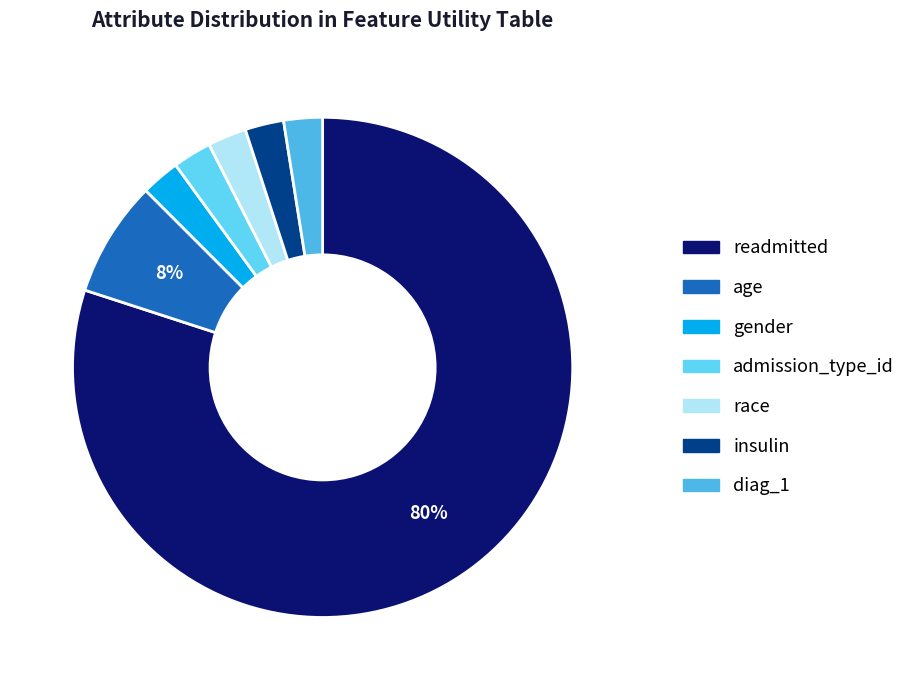

Combined, do race and readmitted account for over 50%?

Yes